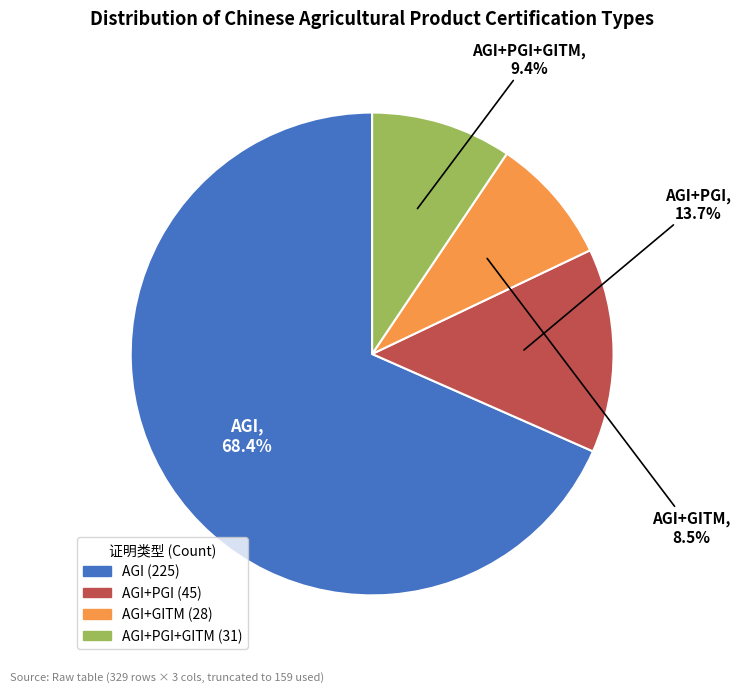

How many segments does this pie chart have?

4